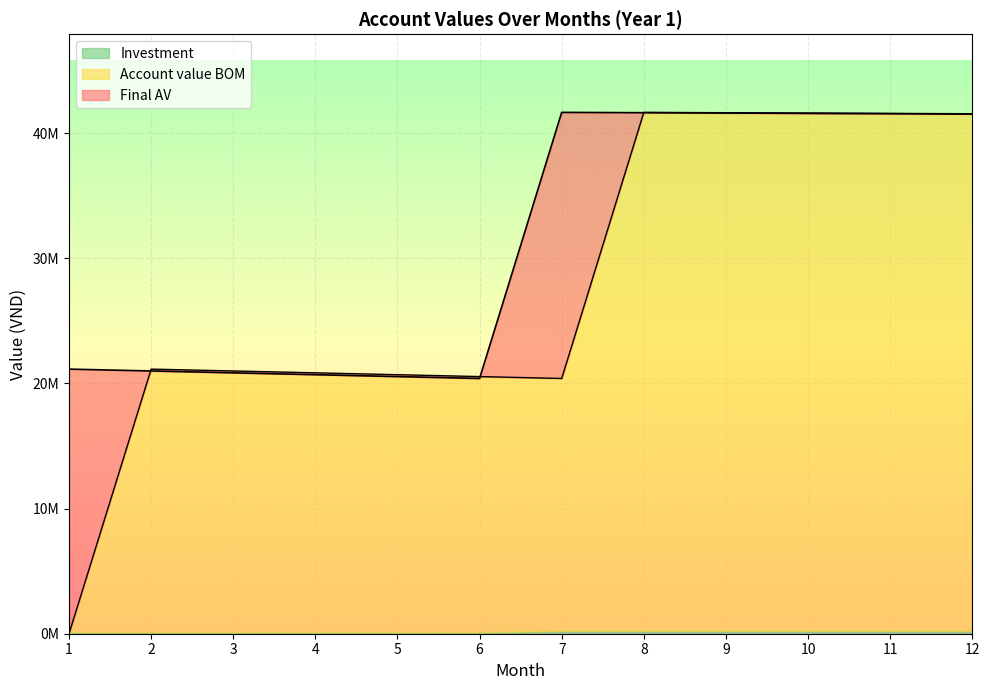

What is the difference between the second highest and second lowest values in the Final AV series?

21089870.6